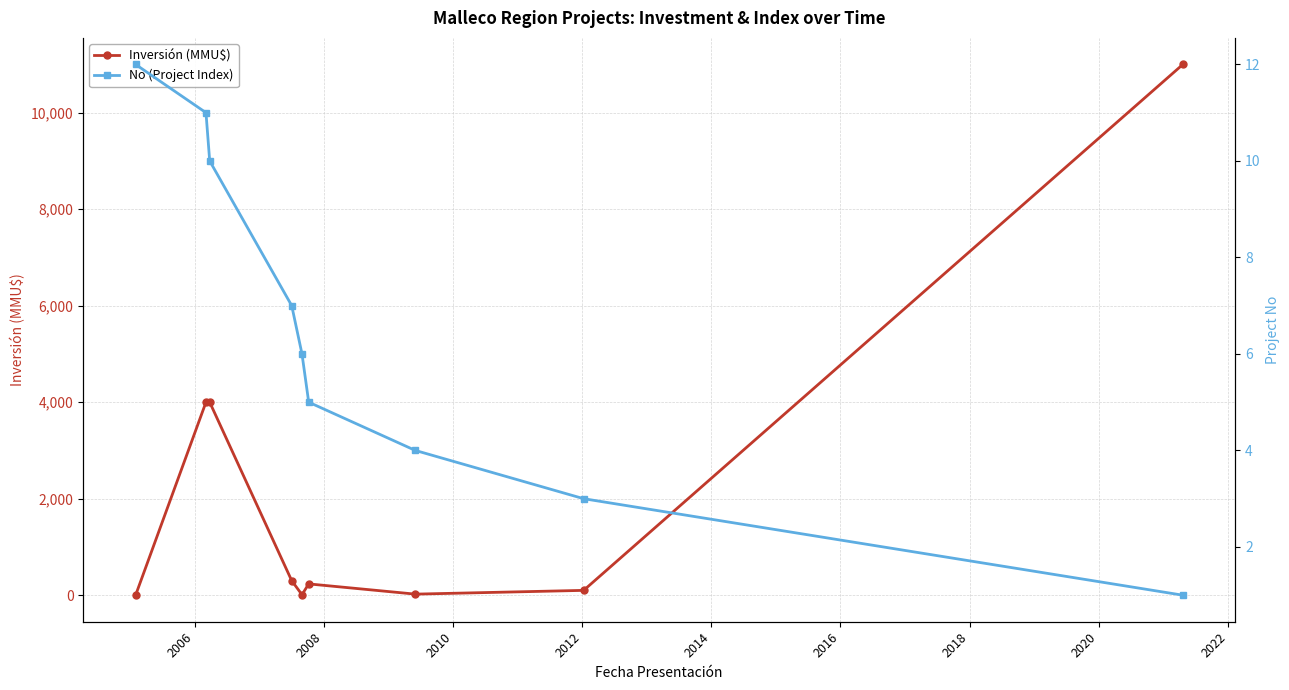

What are all the series names shown in the legend?

Inversión (MMU$), No (Project Index)